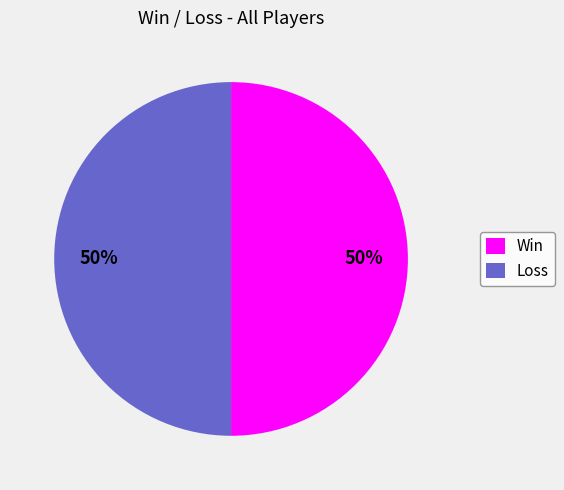

The Win slice represents 50% of the pie. True or false?

True